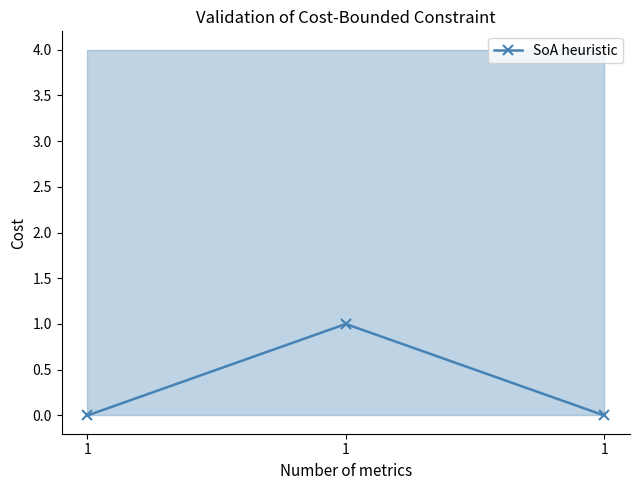

What is the approximate value at 1?

1